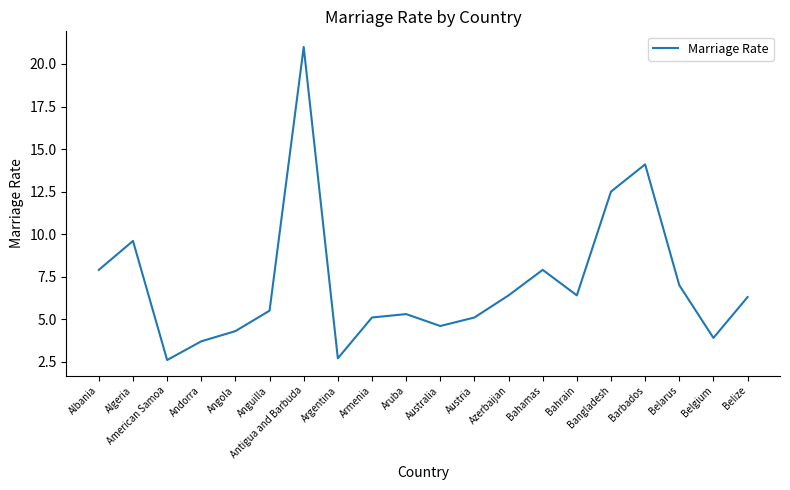

What is the difference between the values at Bangladesh and Armenia?

7.4